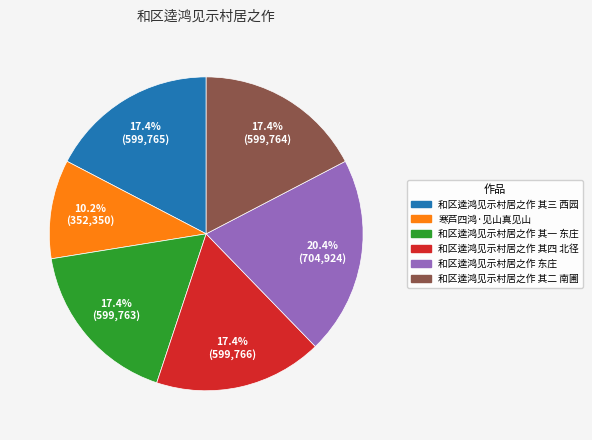

Count the number of slices in the pie.

6